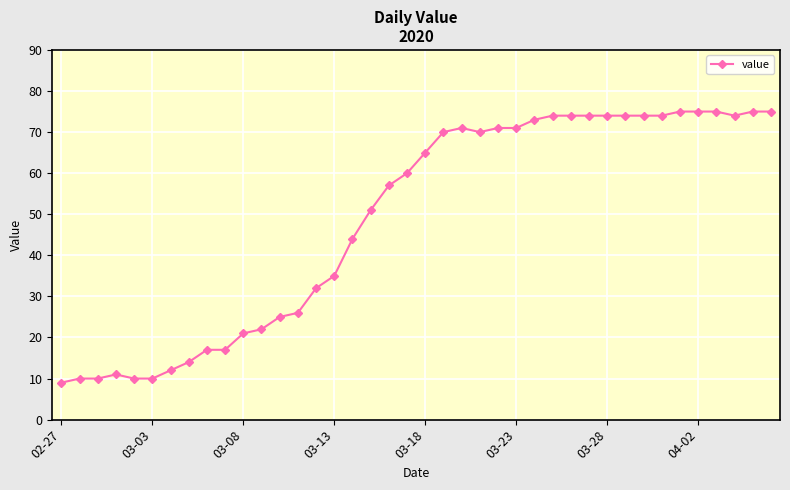

What is the minimum value shown in the chart?

9